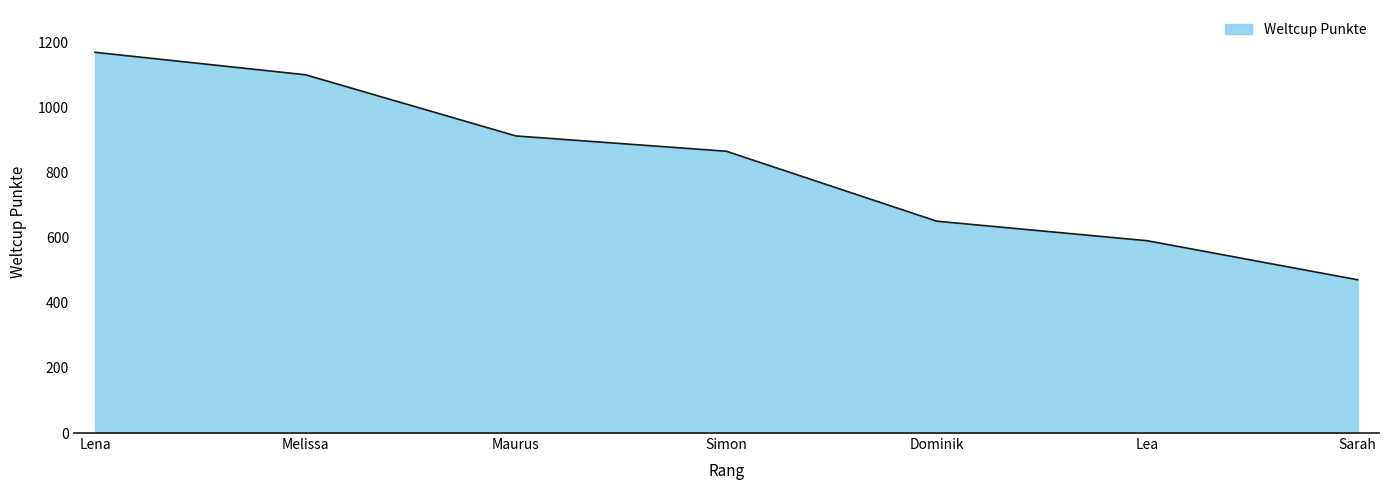

Reading right to left, list all the values displayed in this chart.

Sarah=471	Lea=591	Dominik=651	Simon=866	Maurus=913	Melissa=1101	Lena=1170